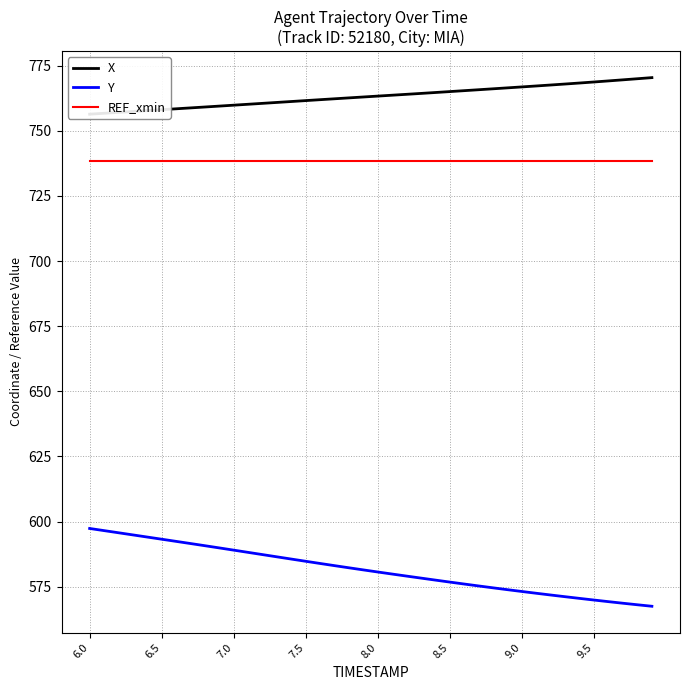

What is the value of the REF_xmin point at the 27th from the left?

738.4